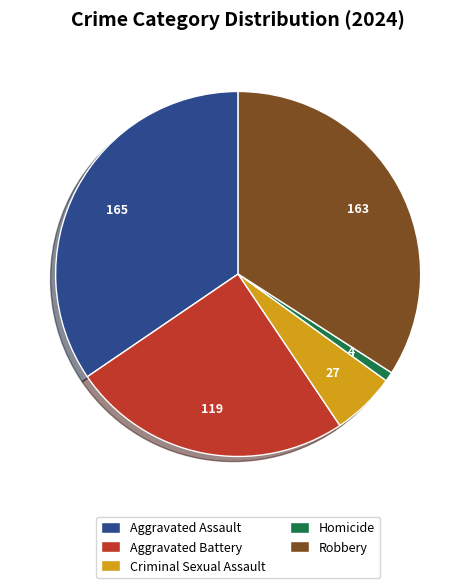

Count the number of slices in the pie.

5